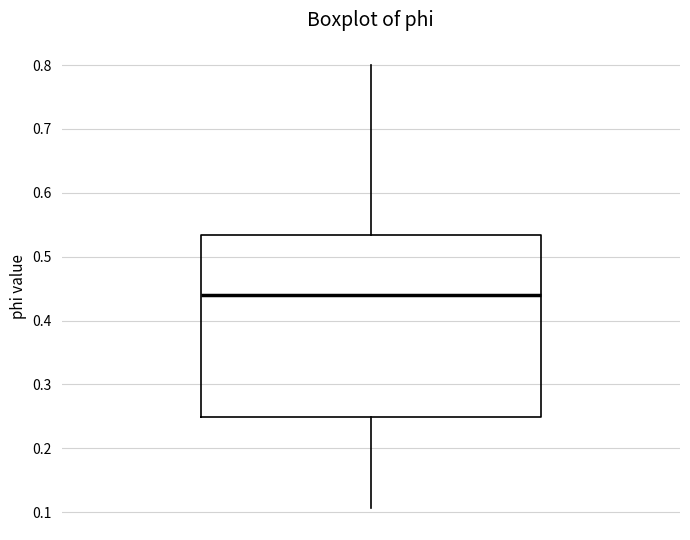

Read this box plot against the y-axis: the position of the median line, the range covered by the box, and the ends of both whiskers. The values are not printed on the chart, so give them approximately, as read against the axis.

median 0.44, box 0.25 to 0.53, whiskers 0.11 to 0.80